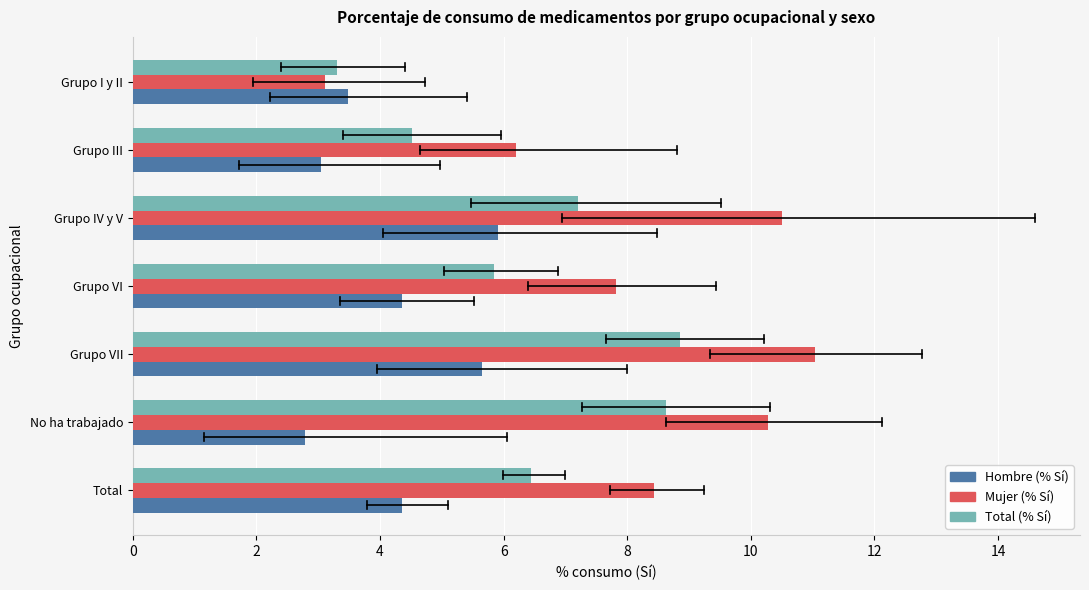

What is the highest value of the Total (% Sí) series?

8.8